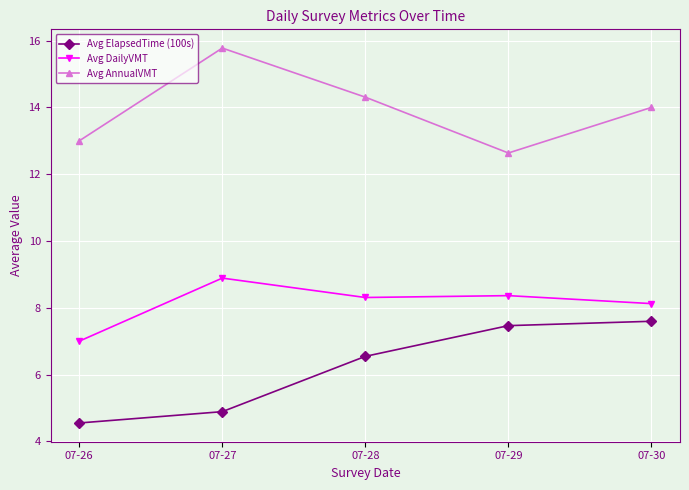

Between 07-26 and 07-30, which series saw the biggest shift?

Avg ElapsedTime (100s)